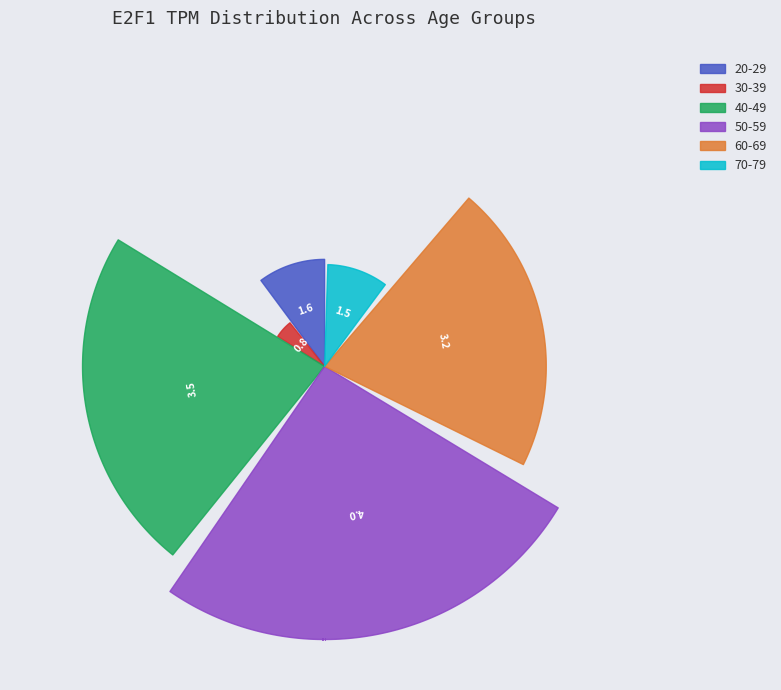

How many segments does this pie chart have?

6